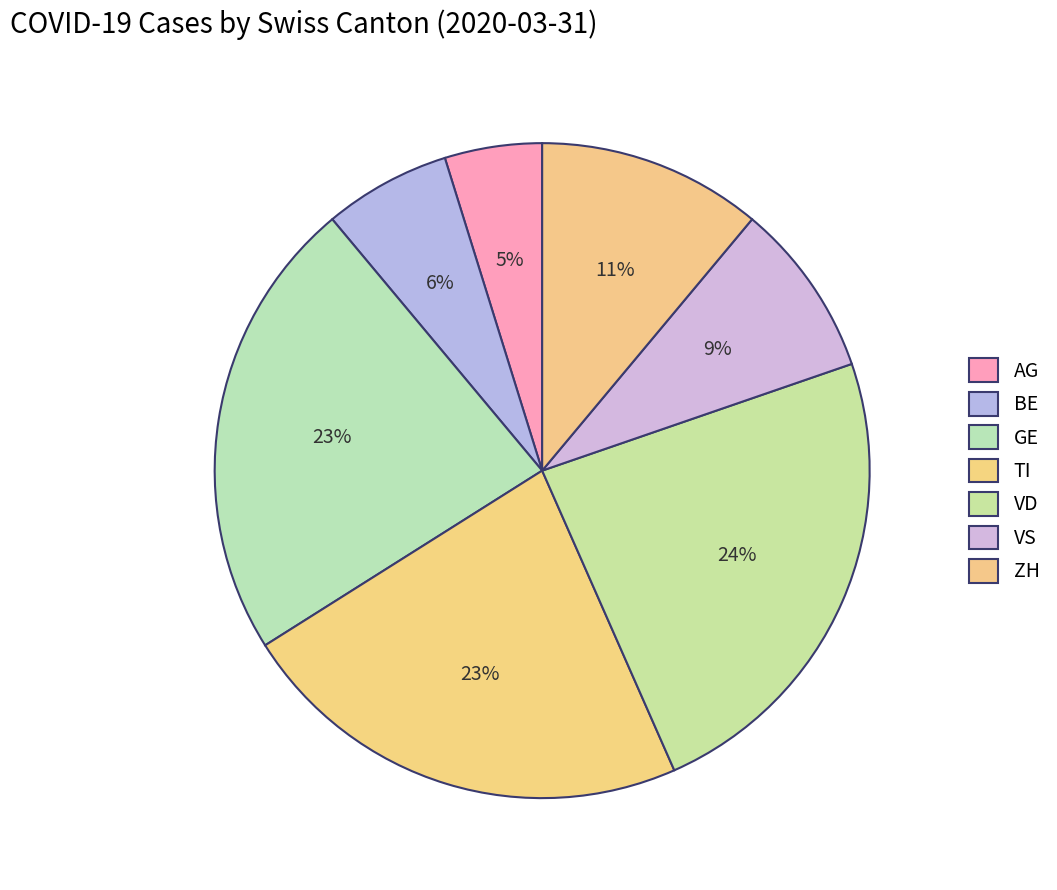

What is the ratio of the value at BE to the value at GE?

0.3